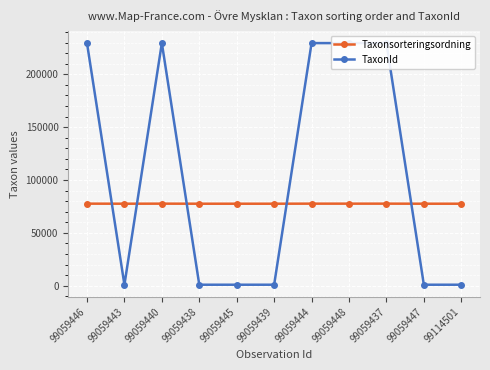

Rank the categories by Taxonsorteringsordning value from lowest to highest.

99059443, 99059438, 99059445, 99059439, 99059447, 99114501, 99059446, 99059440, 99059444, 99059448, 99059437